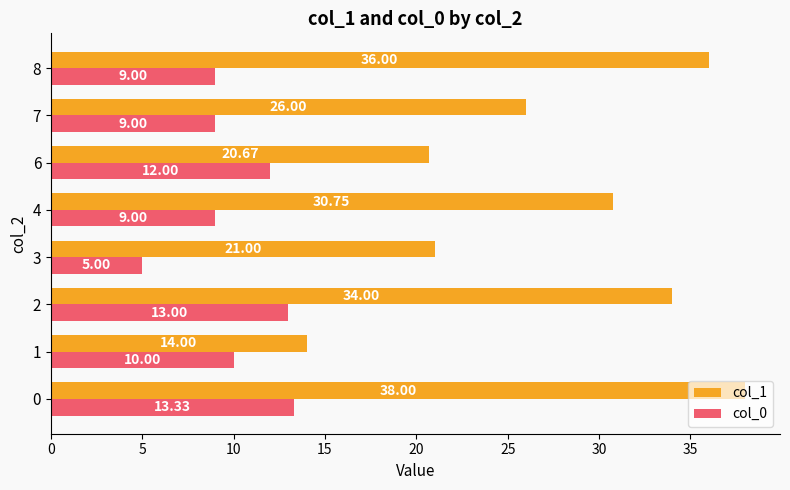

Rank the series at 4 from lowest to highest value.

col_0, col_1